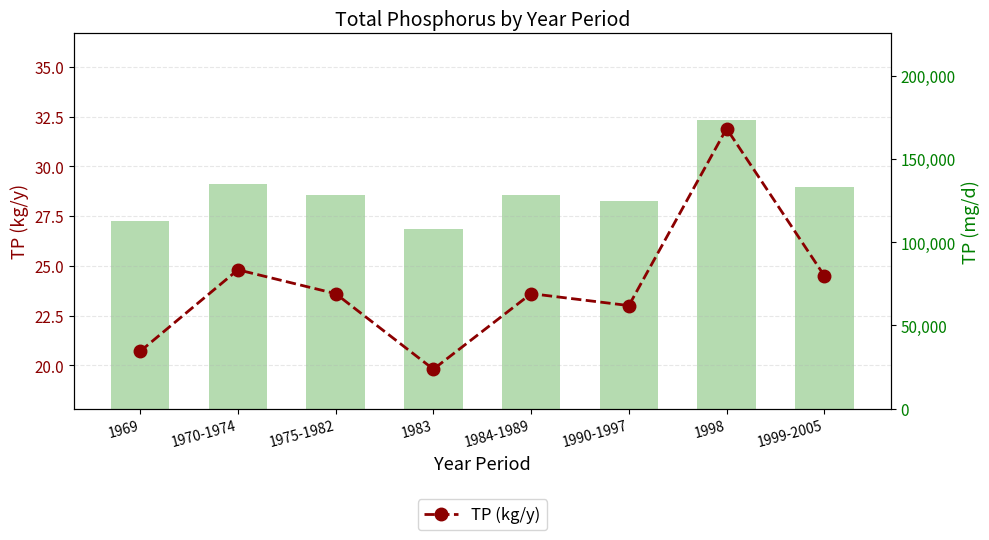

Which category has the lowest value across all series?

1983